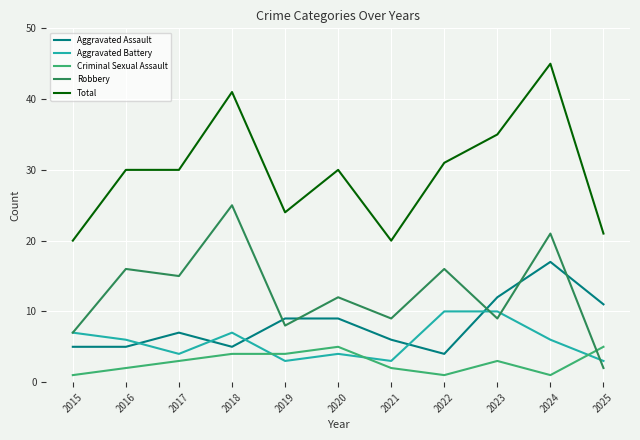

True or false: Total and Aggravated Battery intersect in this chart.

False